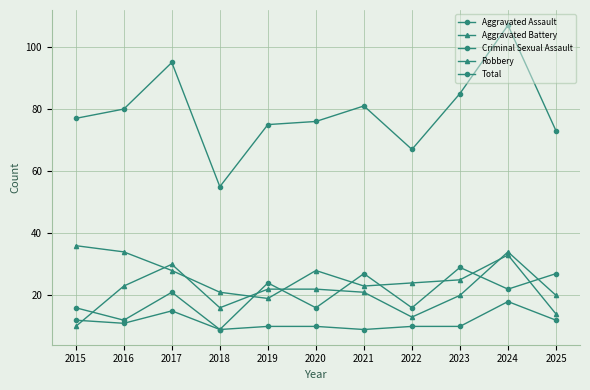

Rank the series at 2022 from highest to lowest value.

Total, Robbery, Aggravated Assault, Aggravated Battery, Criminal Sexual Assault